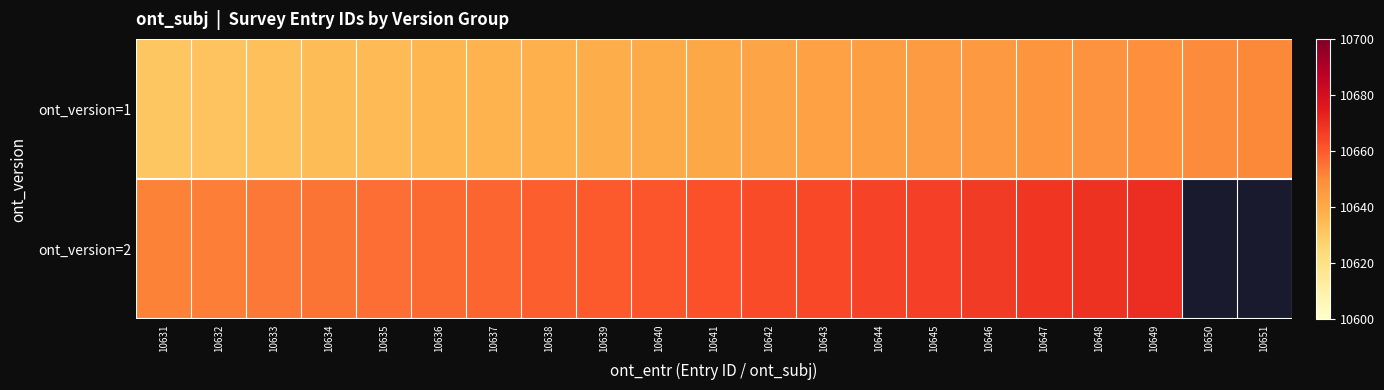

What is the difference between the second highest and minimum values in the ont_version=1 series?

19.0